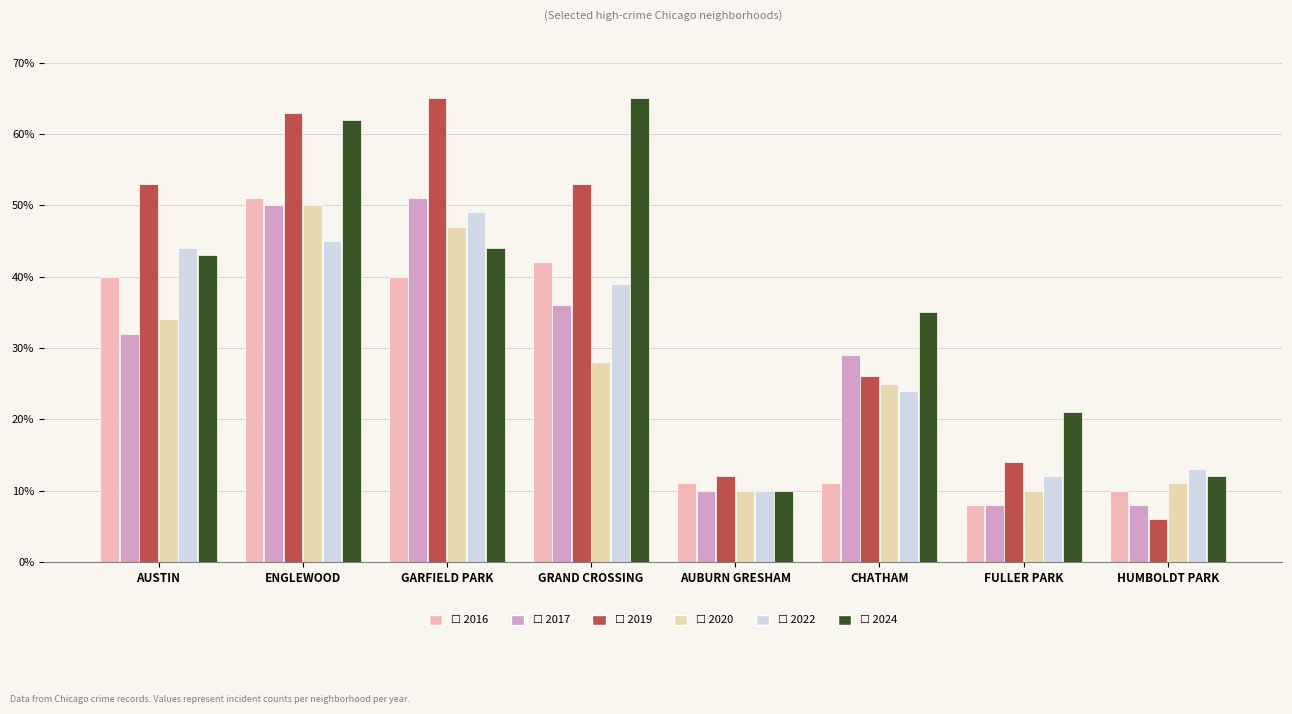

How many categories are shown in the chart?

8